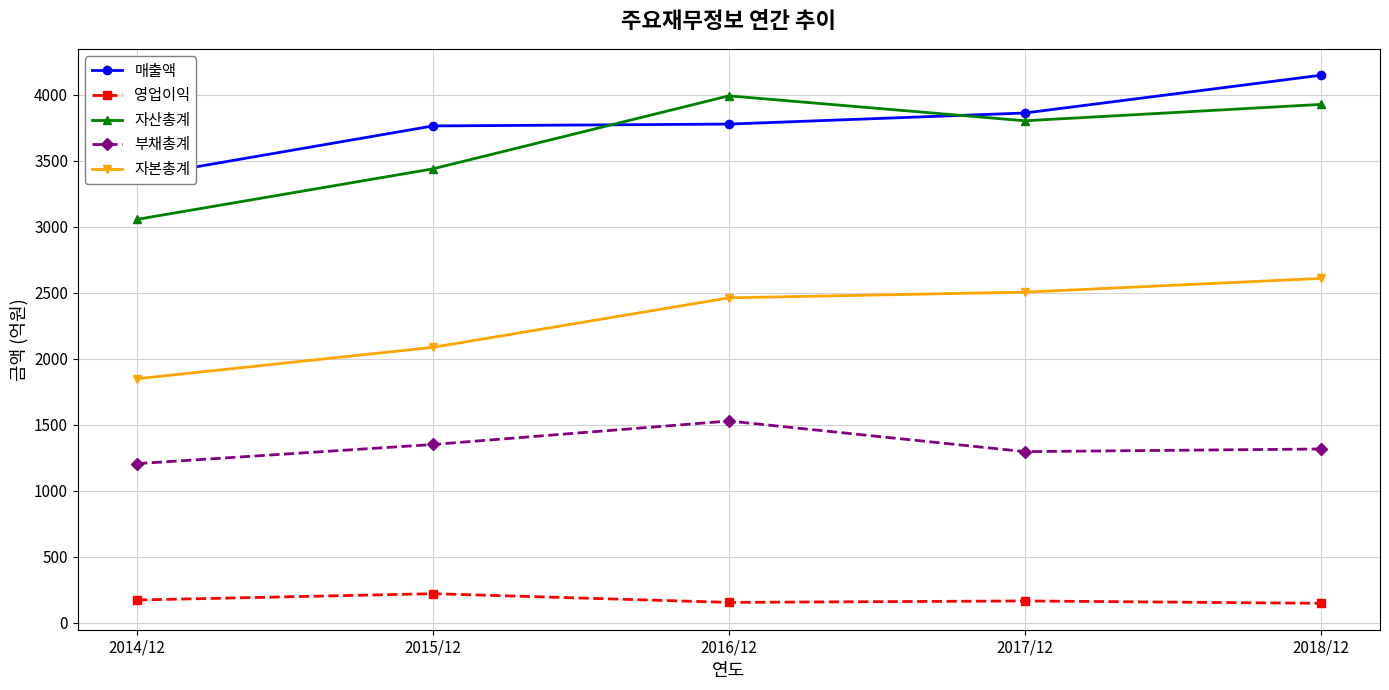

What are all the series names shown in the legend?

매출액, 영업이익, 자산총계, 부채총계, 자본총계